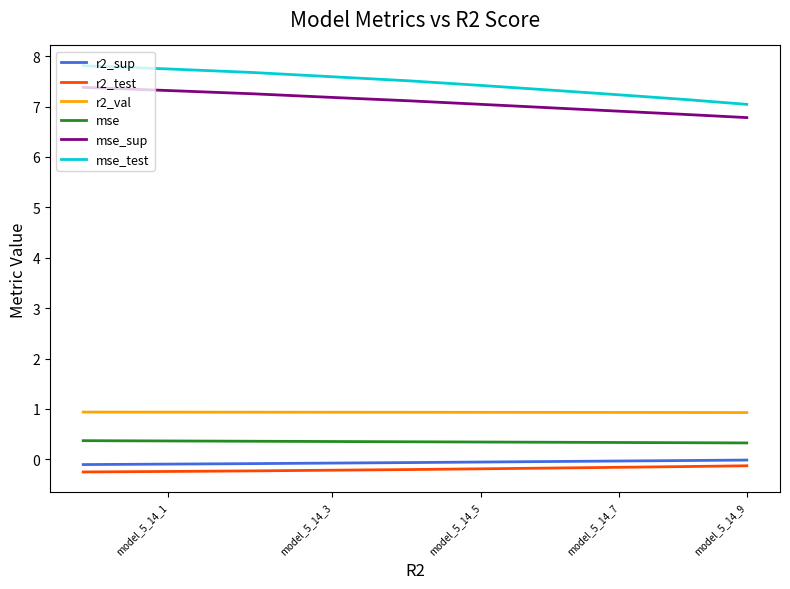

True or false: r2_test and mse_sup intersect in this chart.

False